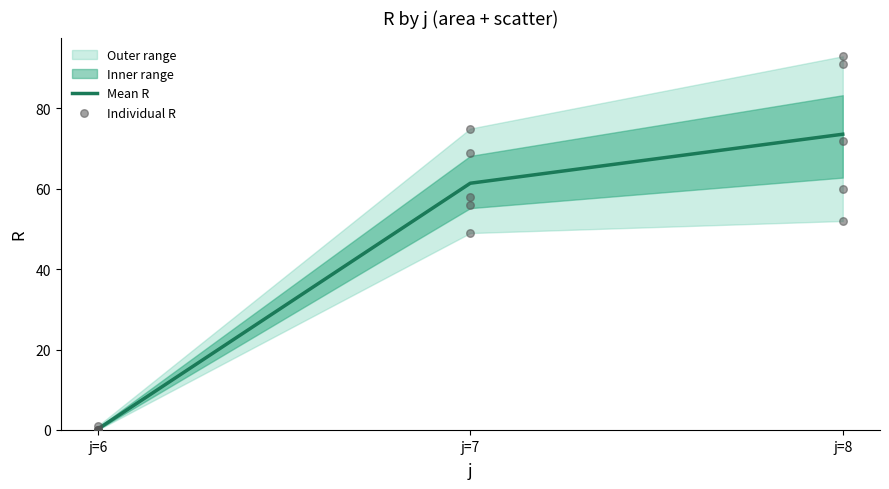

The value of Mean R at j=7 is 34.5. True or false?

False